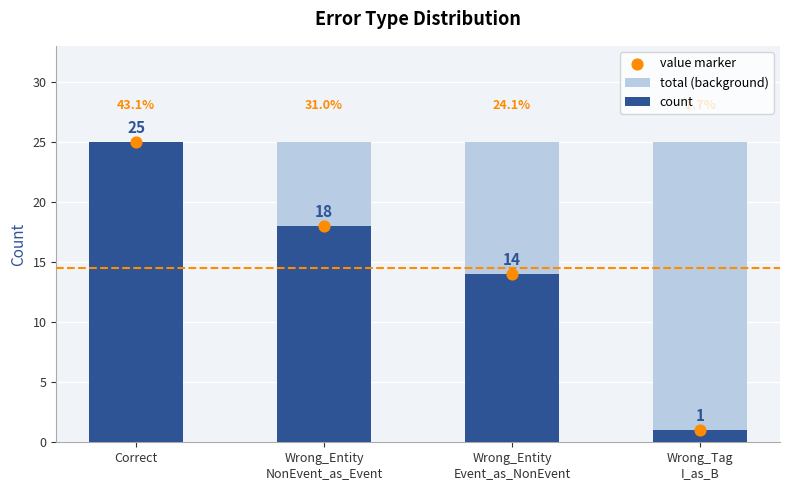

What are all the series names shown in the legend?

total (background), count, value marker